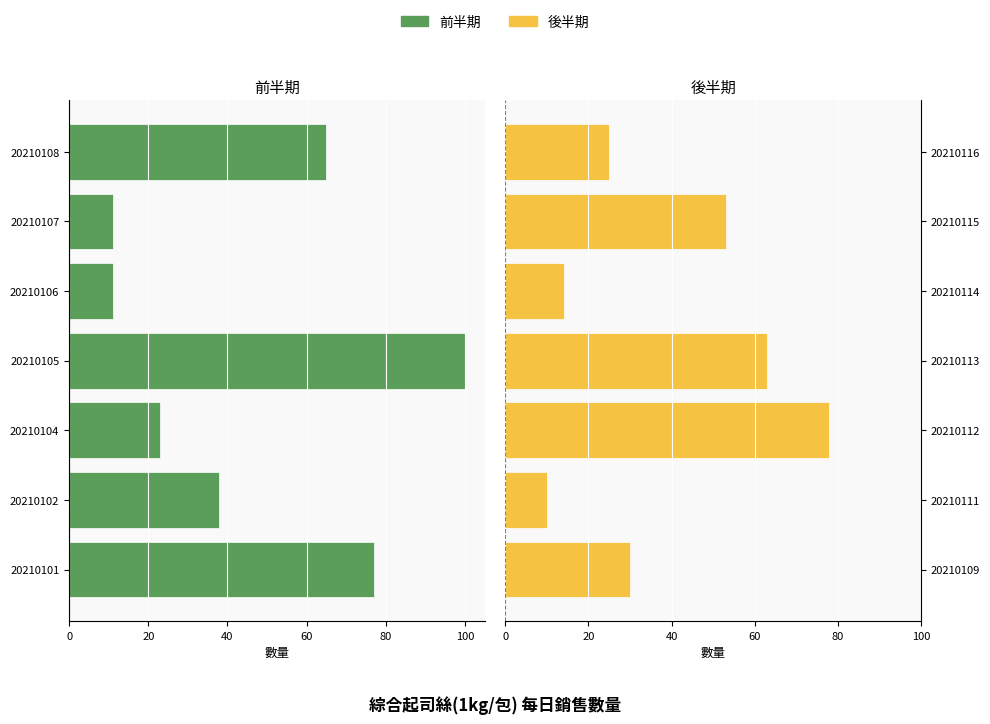

Rank the series at 60 from highest to lowest value.

後半期, 前半期